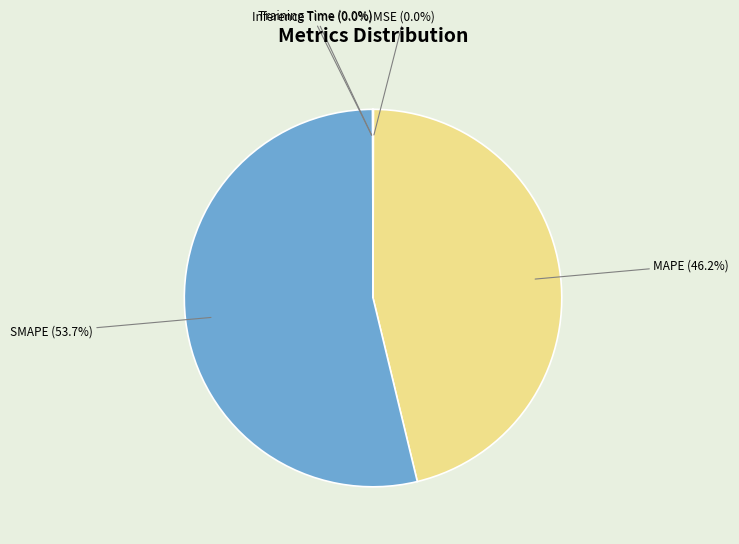

Is the sum of MAPE (46.2%) and SMAPE (53.7%) greater than half?

Yes